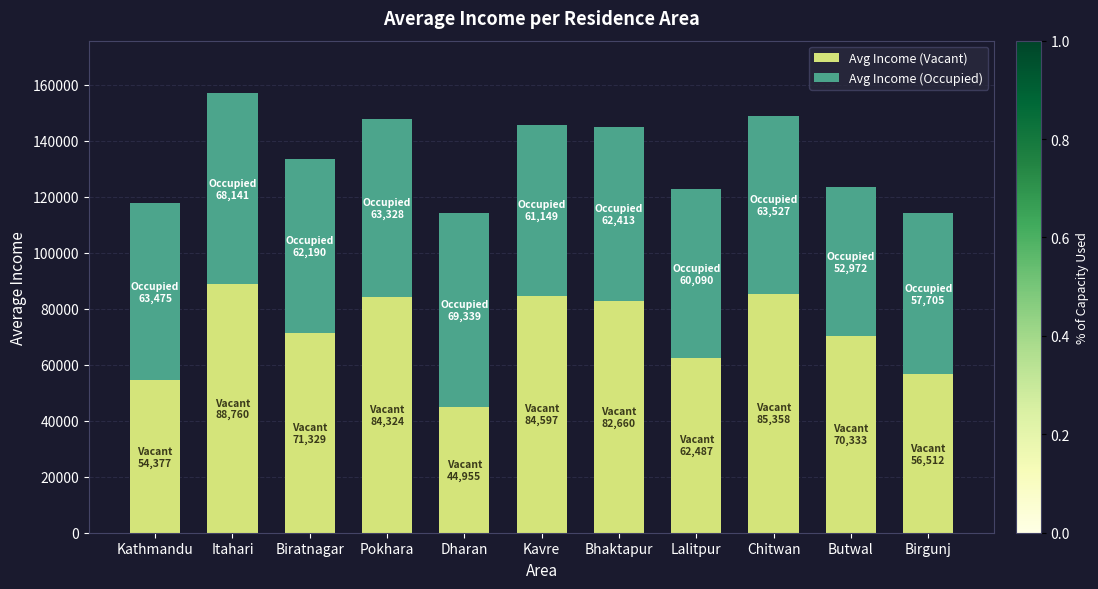

What is the approximate value of Avg Income (Vacant) at Butwal?

70333.0